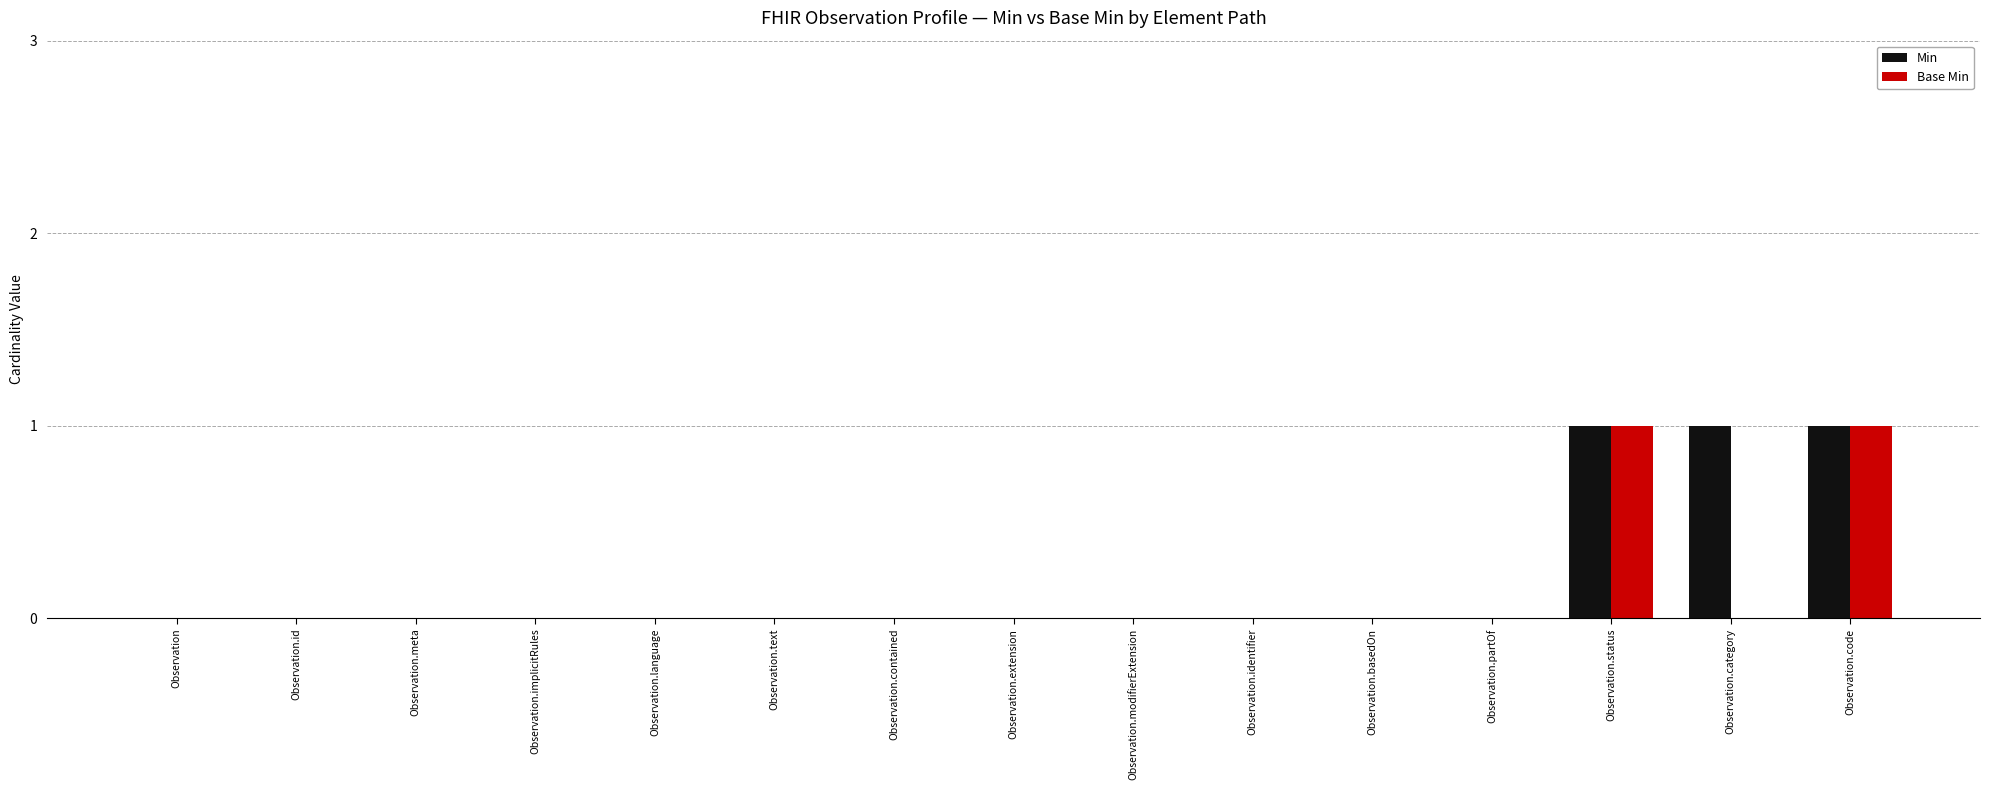

The Min series shows 1 at Observation.partOf. True or false?

False